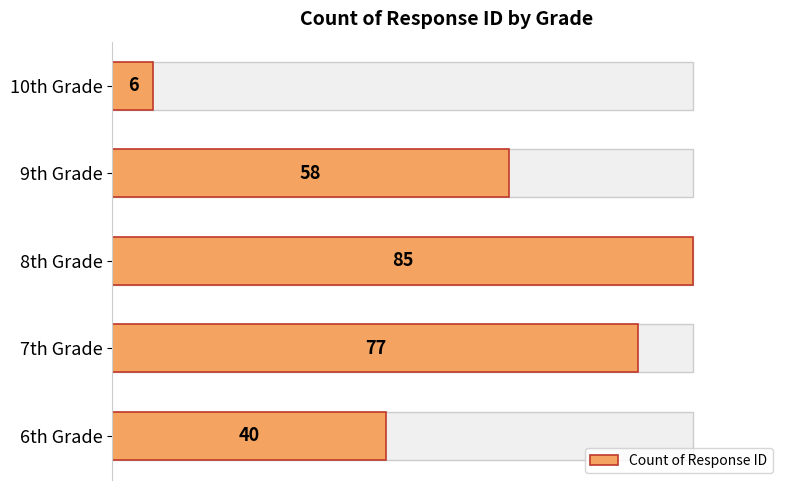

What is the sum of all values?

266